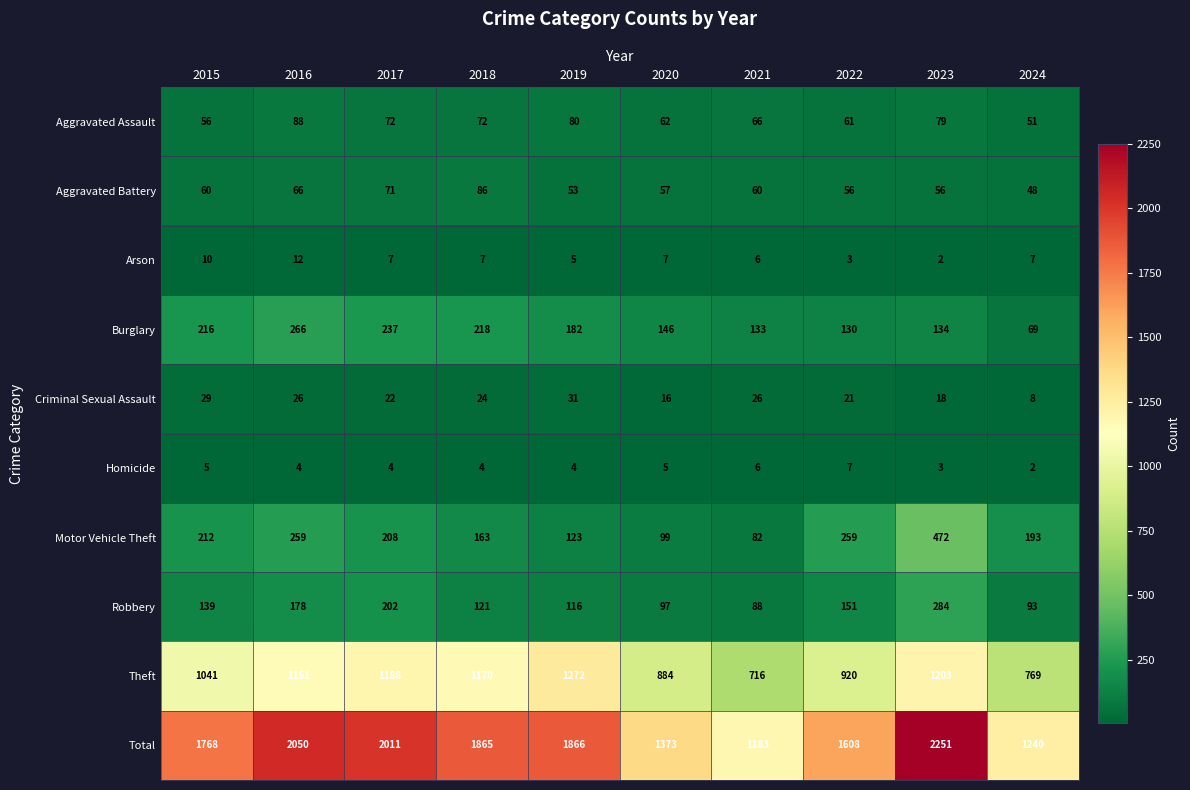

At how many categories does at least one series exceed 1319?

8